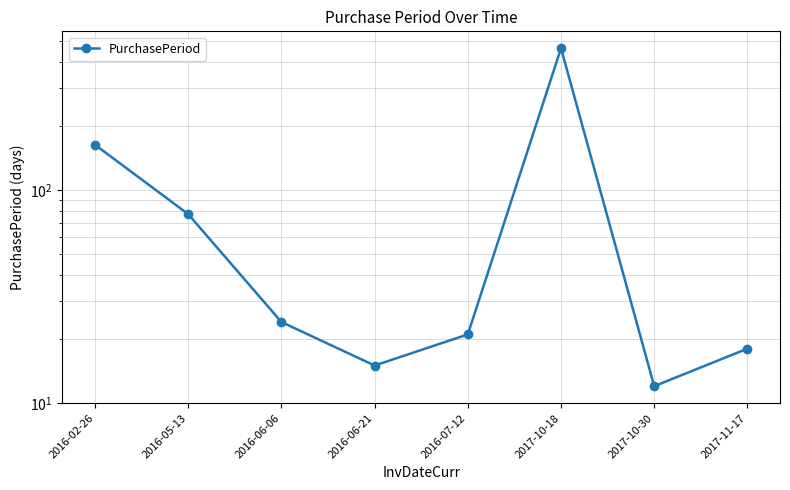

Which category has the lowest value across all series?

2017-10-30